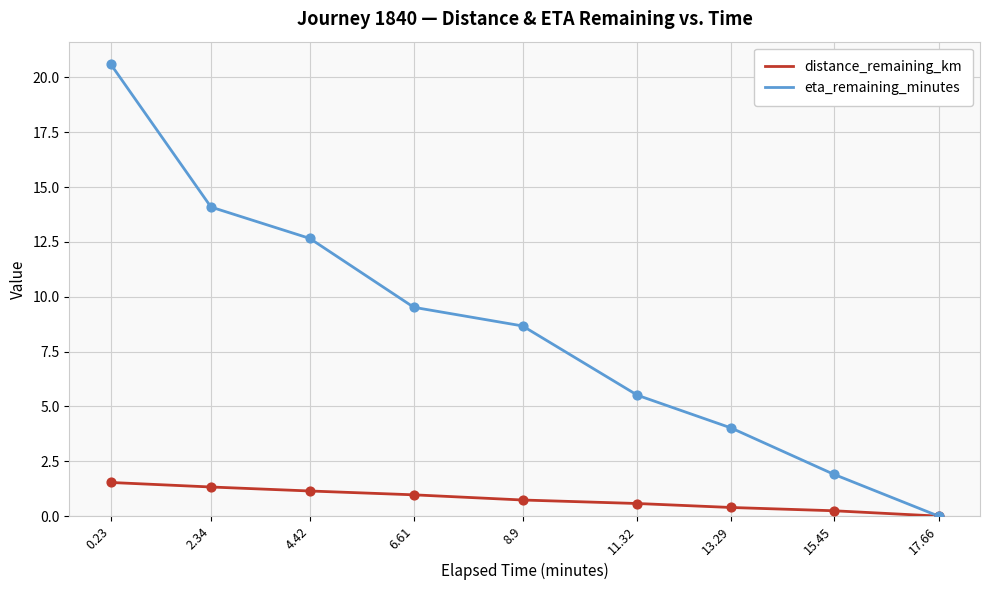

Is the value of distance_remaining_km at 11.32 greater than the value of eta_remaining_minutes at 2.34?

No